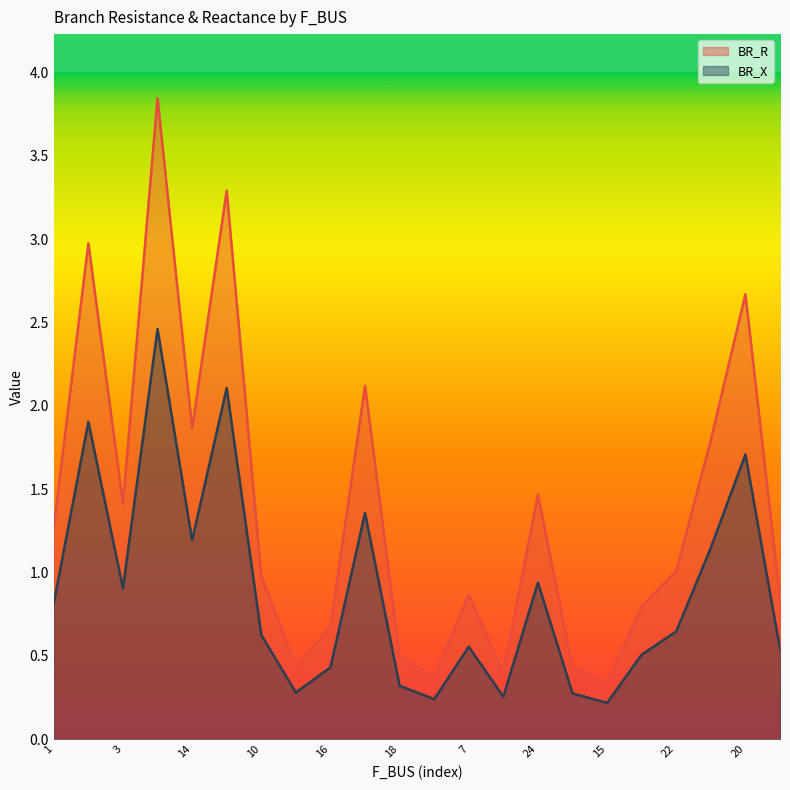

What is the label of the 4th point from the right?

22